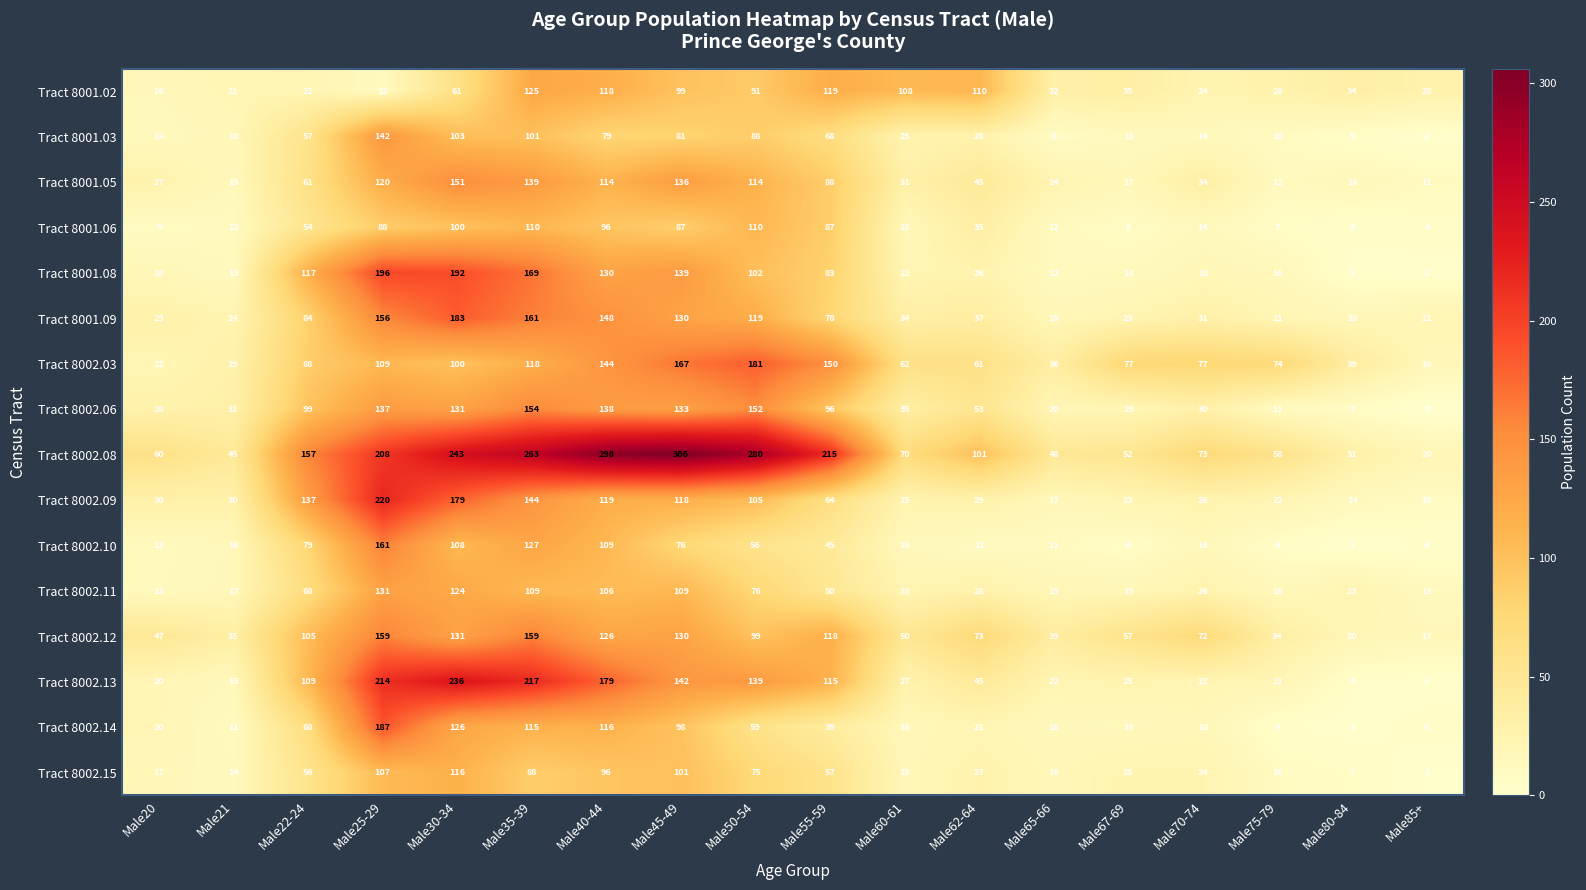

The Tract 8002.12 series shows 51 at Male50-54. True or false?

False